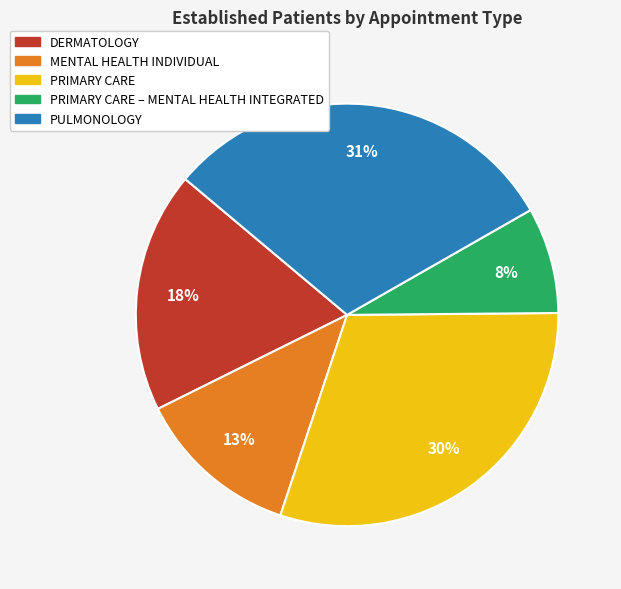

Is there any slice that represents more than half of the pie?

No